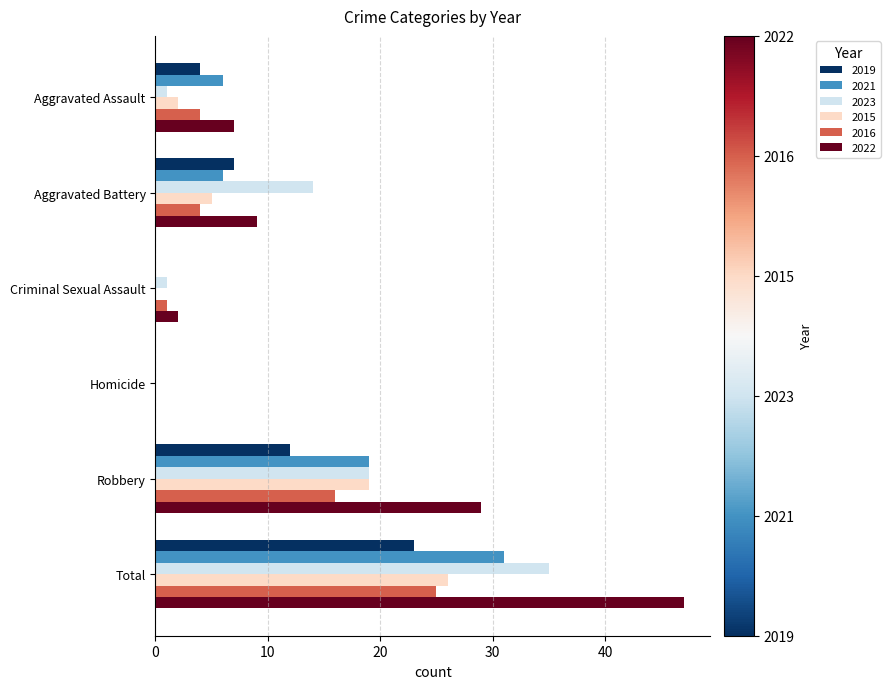

What is the spread (max minus min) of values at Criminal Sexual Assault?

2